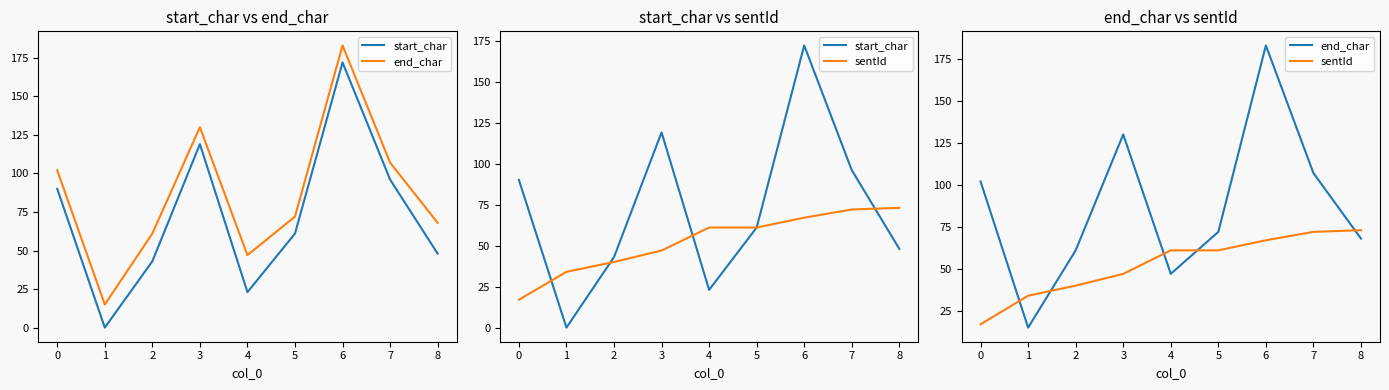

How many lines are shown in the chart?

3